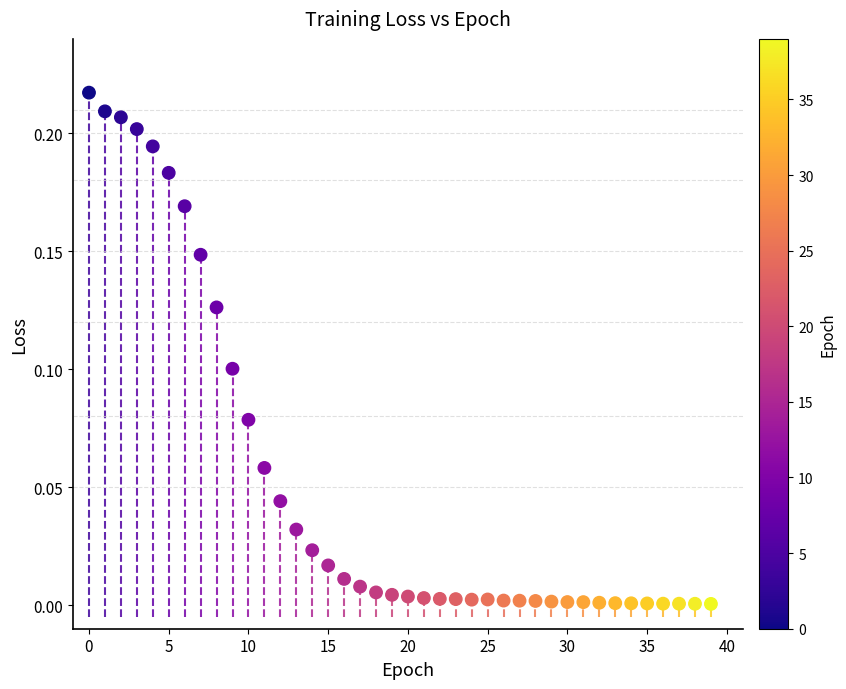

How many points are shown in the scatter plot?

40